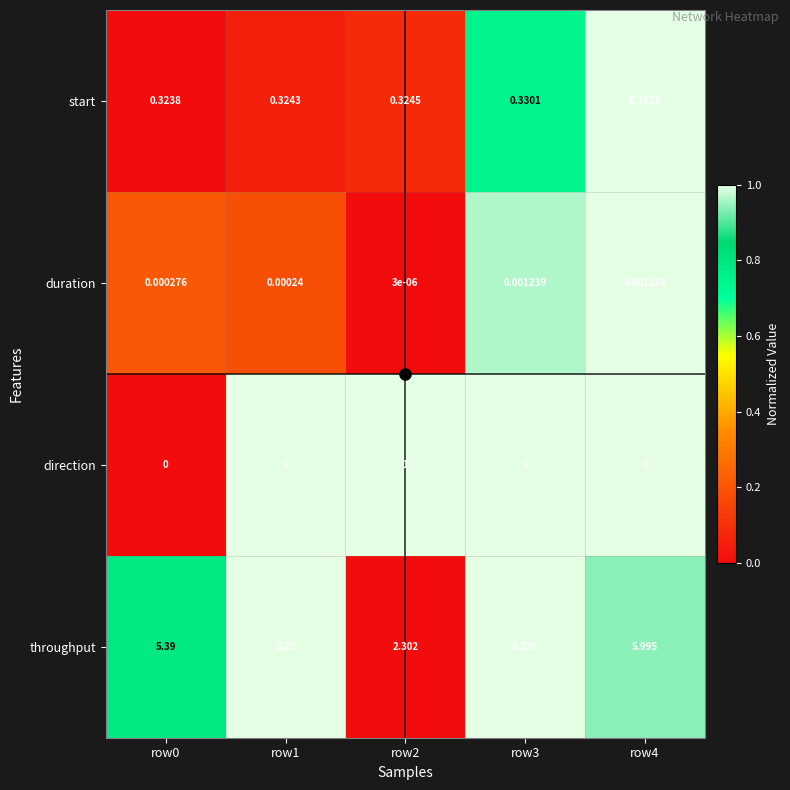

Is the value of duration at row1 greater than the value of start at row3?

No